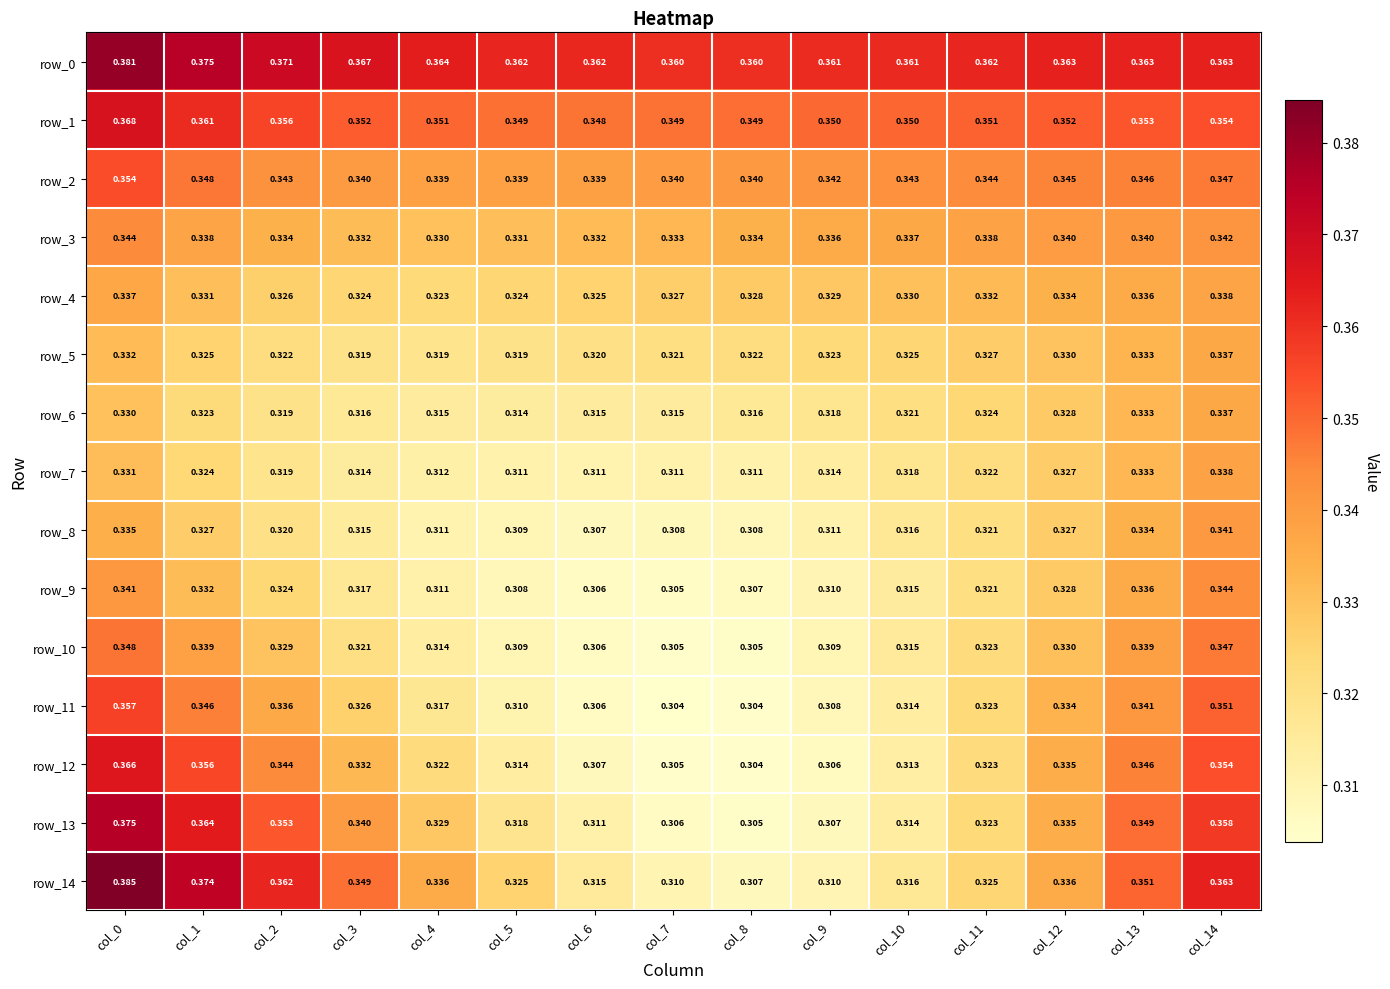

Is the value of row_0 at col_0 greater than the value of row_4 at col_13?

Yes